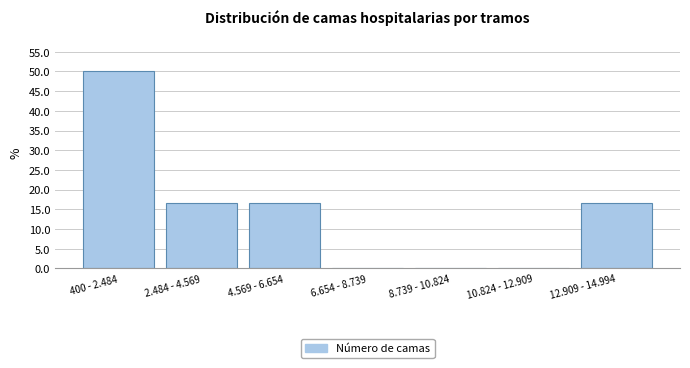

Reading right to left, transcribe all the data shown in this chart.

12.909 - 14.994=16.7	10.824 - 12.909=0.0	8.739 - 10.824=0.0	6.654 - 8.739=0.0	4.569 - 6.654=16.7	2.484 - 4.569=16.7	400 - 2.484=50.0